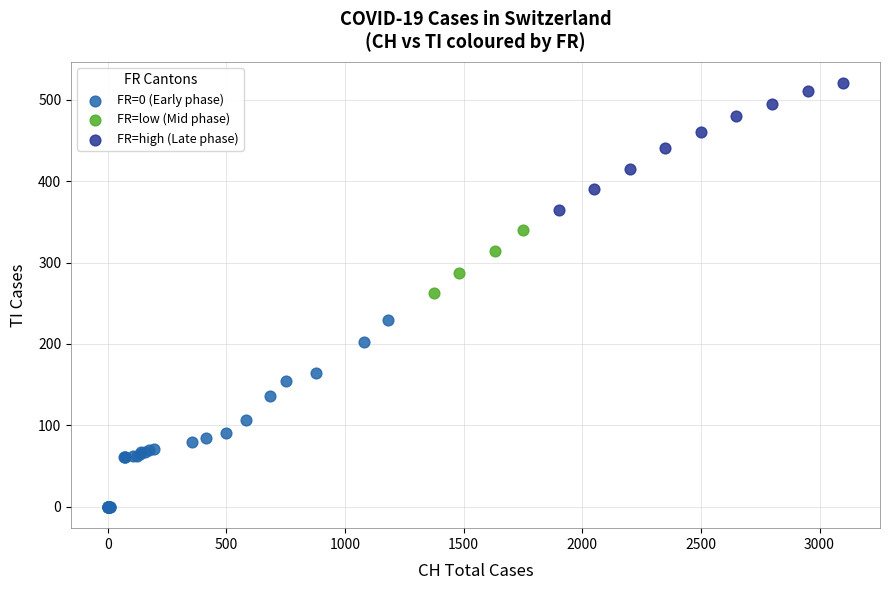

Which series reaches the minimum Y coordinate?

FR=0 (Early phase)